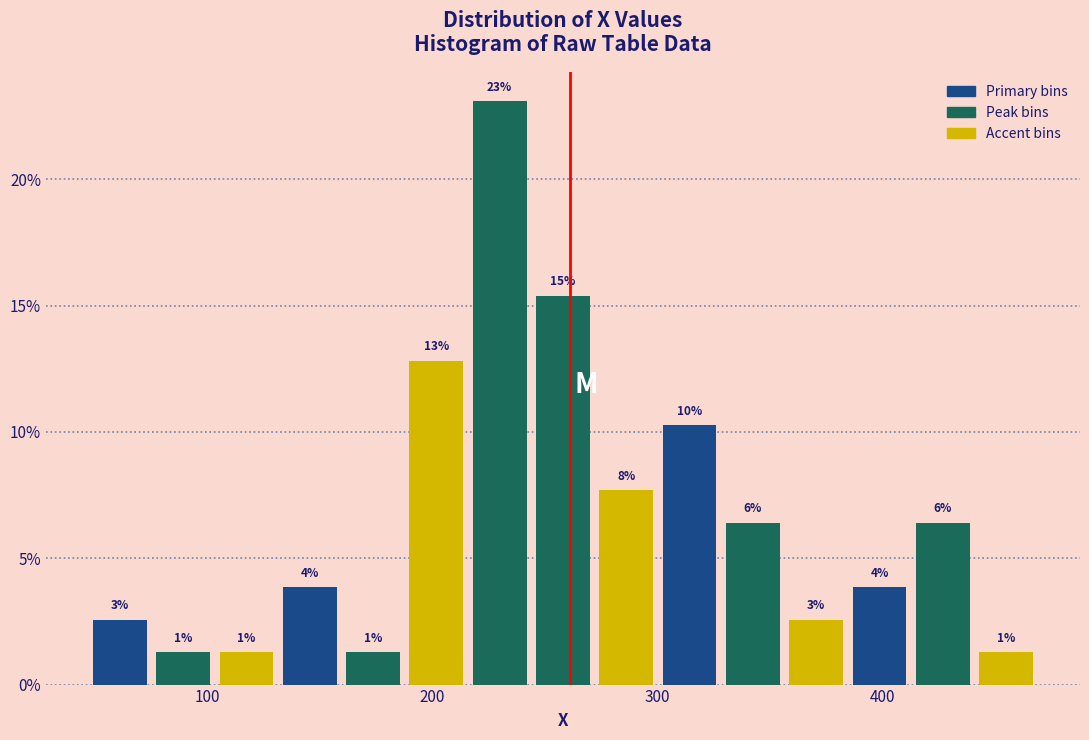

Read against the x-axis, roughly where is the centre of the tallest bar?

230